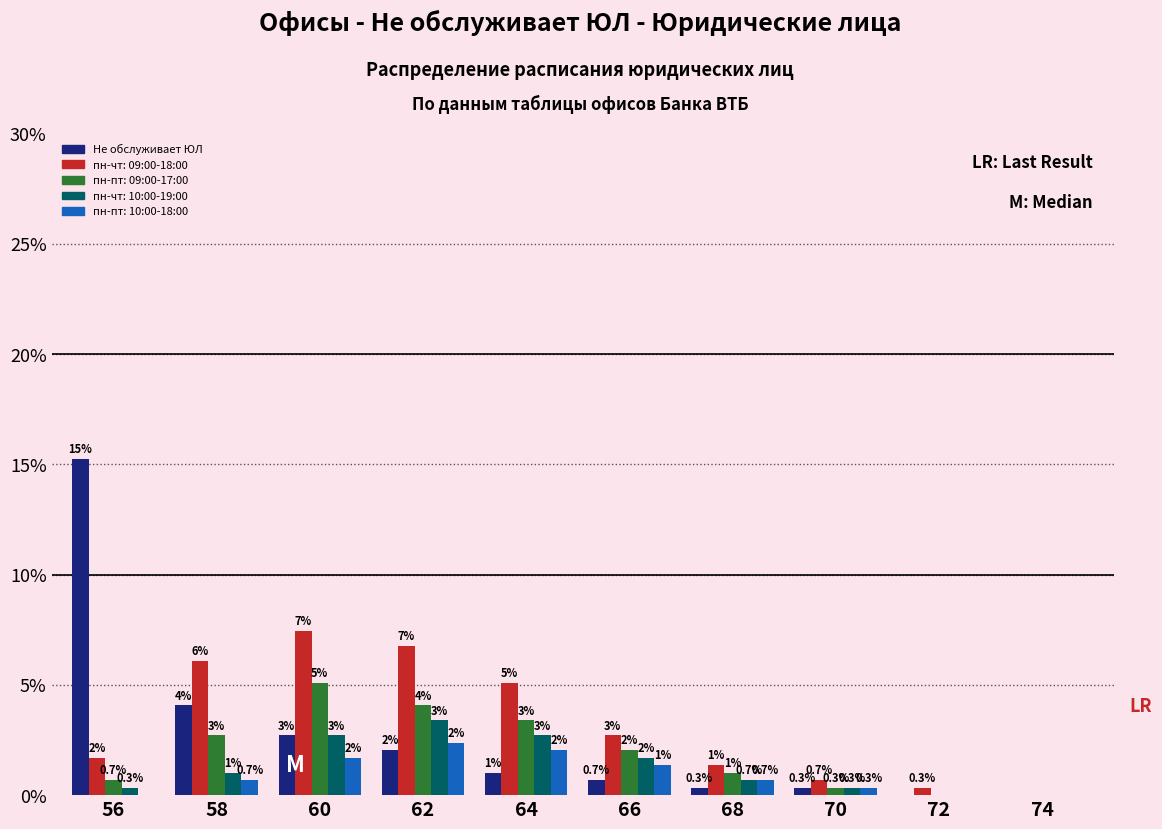

What is the maximum value shown in the chart?

15.3